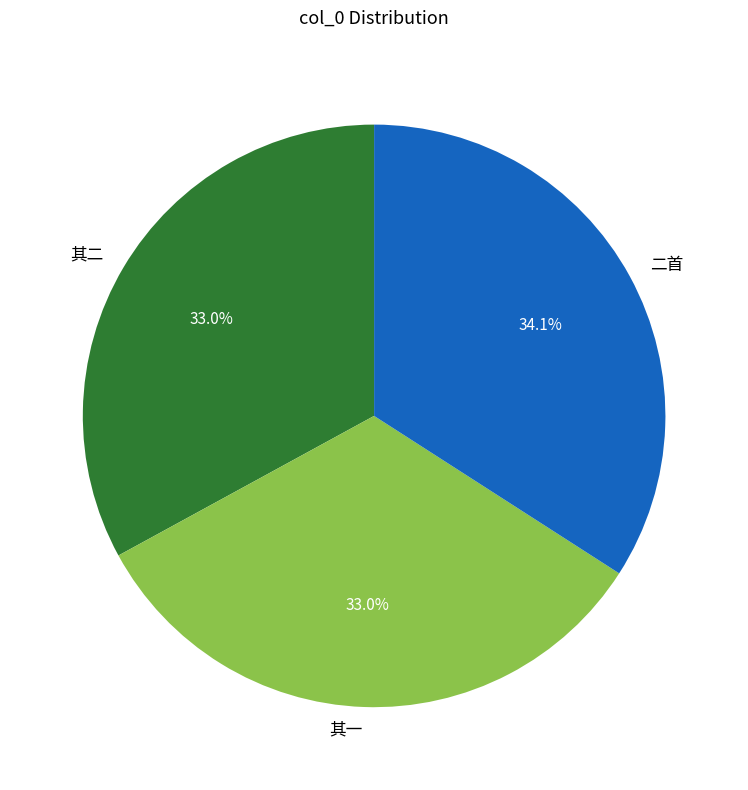

Is there any slice that represents more than half of the pie?

No